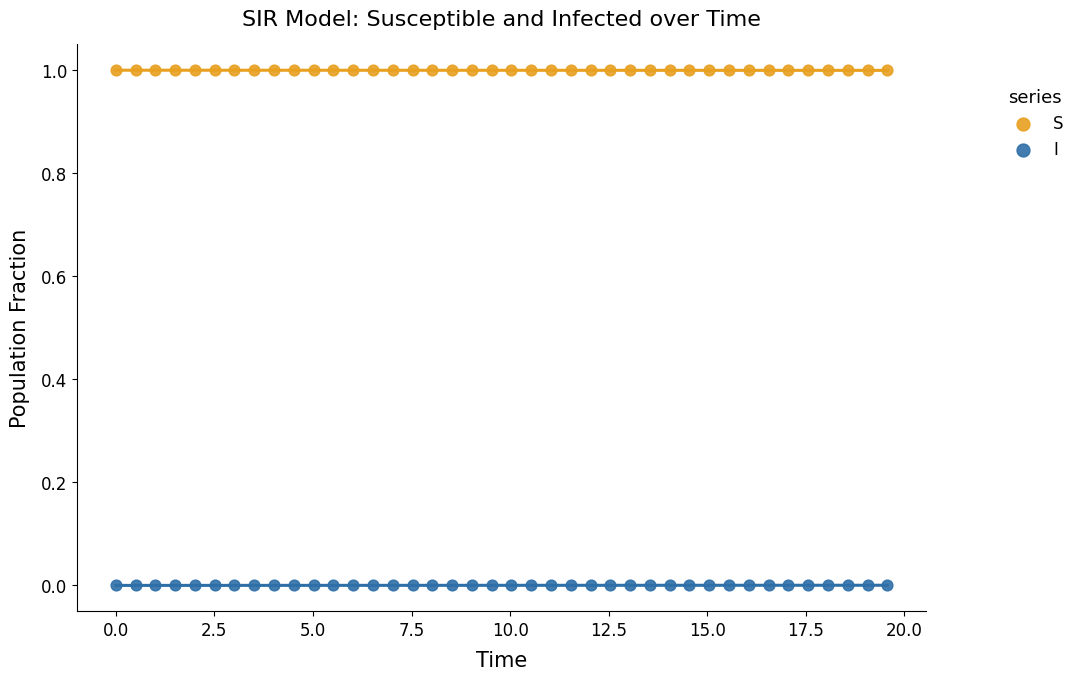

Which series contains the lowest Y value?

I